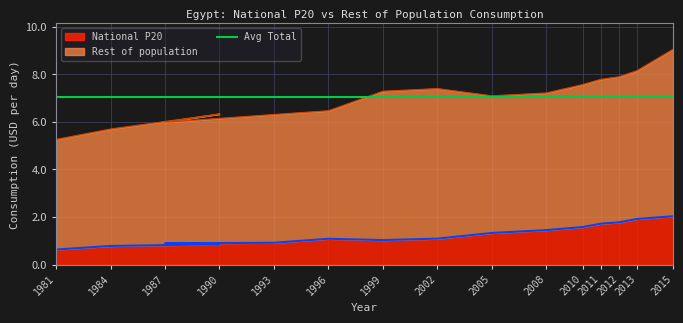

The value of National P20 at 2011 is 0.6. True or false?

False